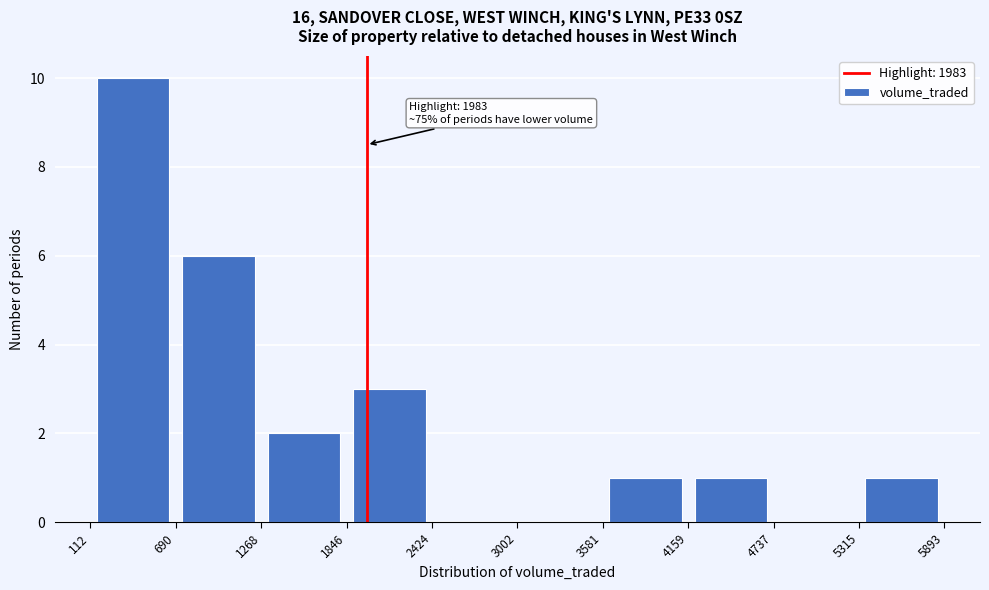

Over which range of the x-axis is the bar tallest?

112 to 690